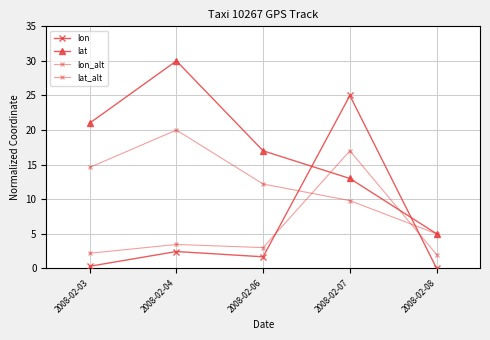

Rank the categories by lon_alt value from highest to lowest.

2008-02-07, 2008-02-04, 2008-02-06, 2008-02-03, 2008-02-08